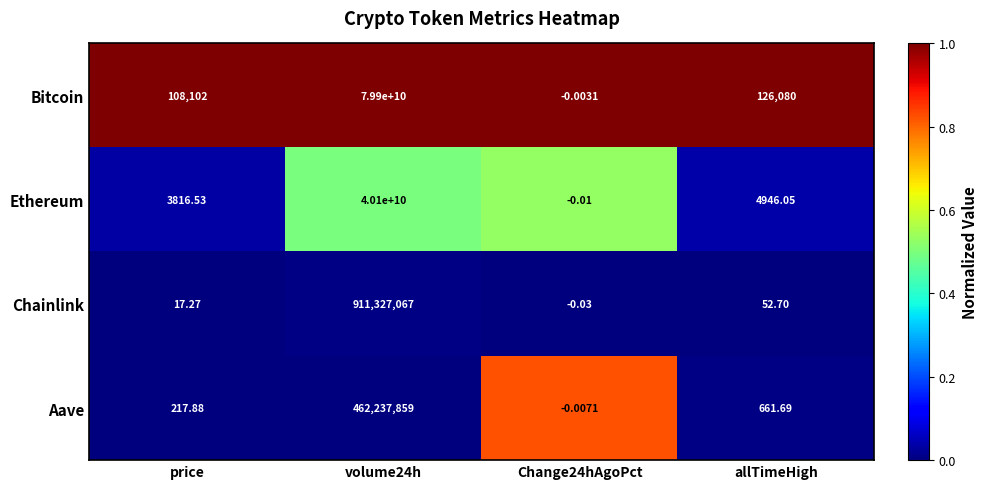

Which series has the largest total across all categories?

Bitcoin